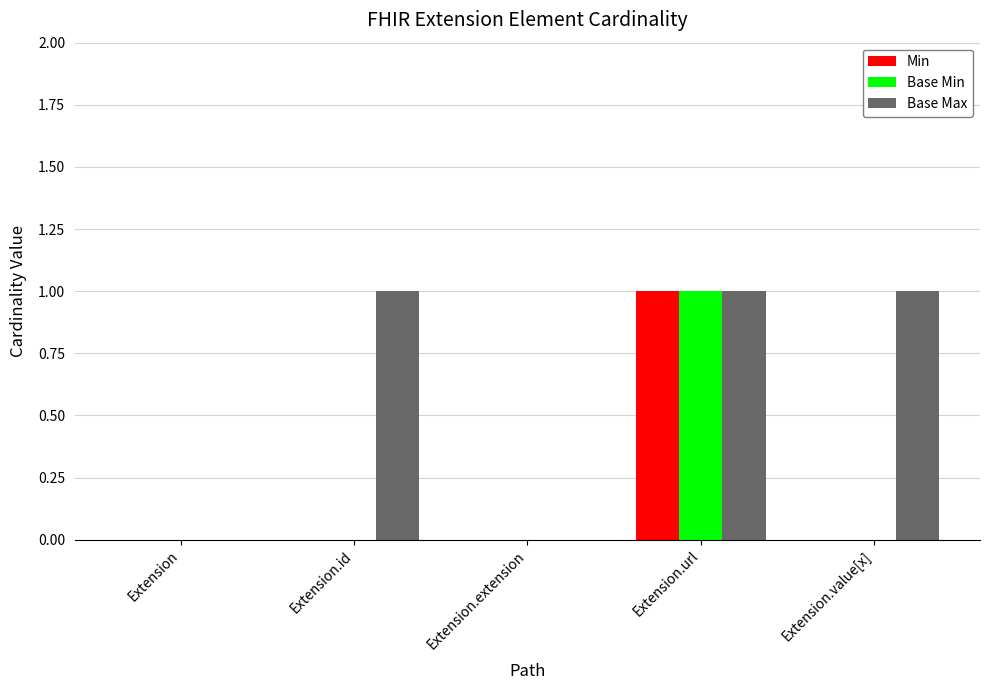

What is the sum of all Base Max values?

3